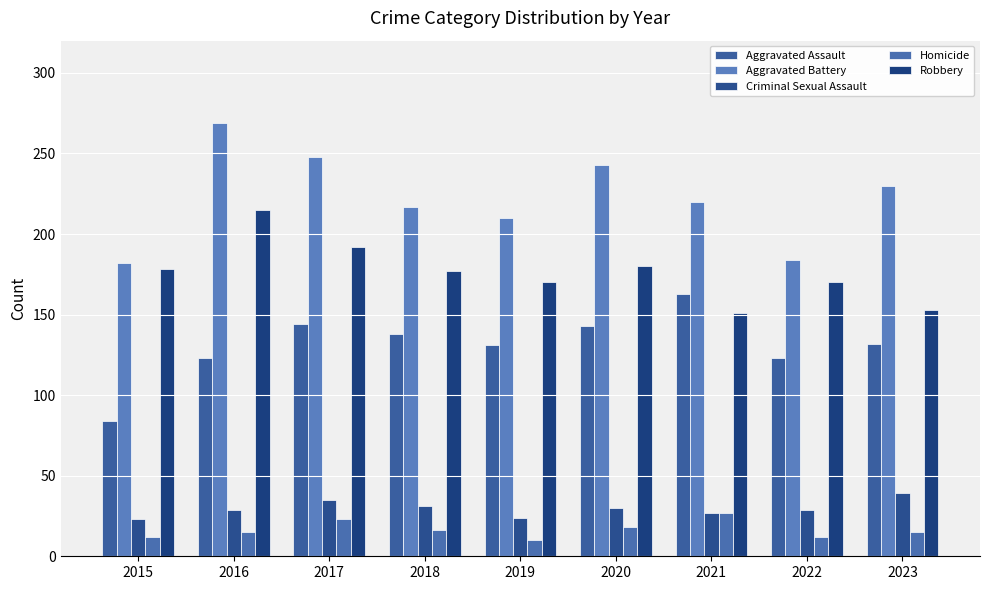

Which series has the largest range (max minus min)?

Aggravated Battery